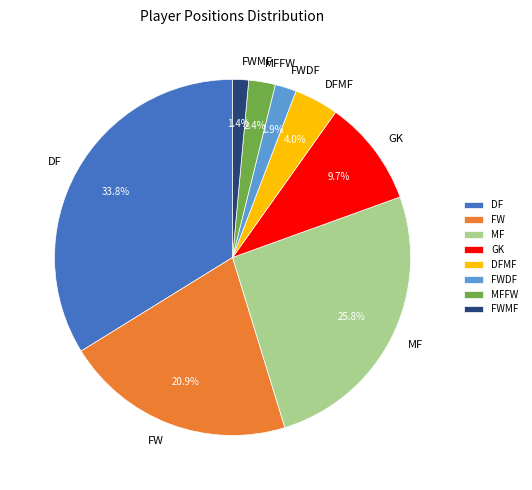

What is the total percentage of DF and FWDF?

35.7%